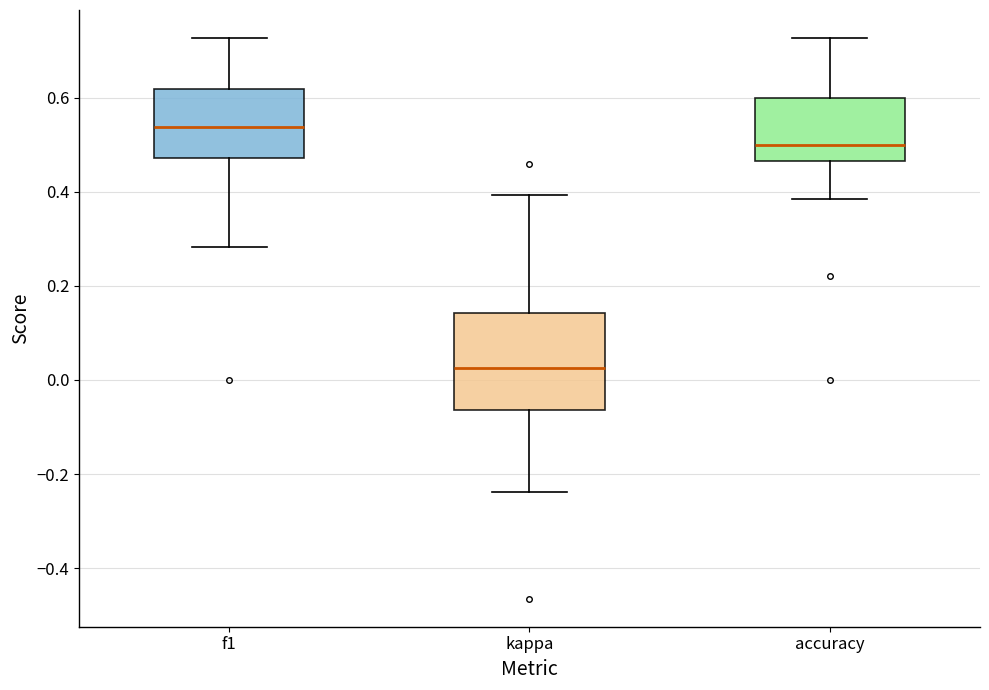

Reading left to right, transcribe this box plot: for each box, give where its median line is, the range the box spans, and where its two whiskers end, as read against the y-axis. The values are not printed on the chart, so give them approximately, as read against the axis.

f1: median 0.54, box 0.48 to 0.62, whiskers 0.28 to 0.72
kappa: median 0.02, box -0.06 to 0.14, whiskers -0.24 to 0.40
accuracy: median 0.50, box 0.46 to 0.60, whiskers 0.38 to 0.72